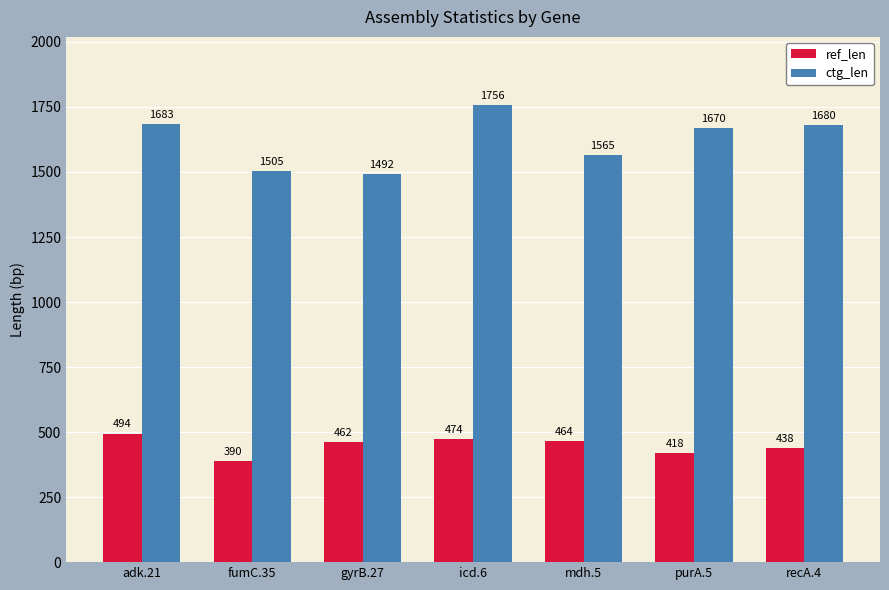

What is the spread (max minus min) of values at icd.6?

1282